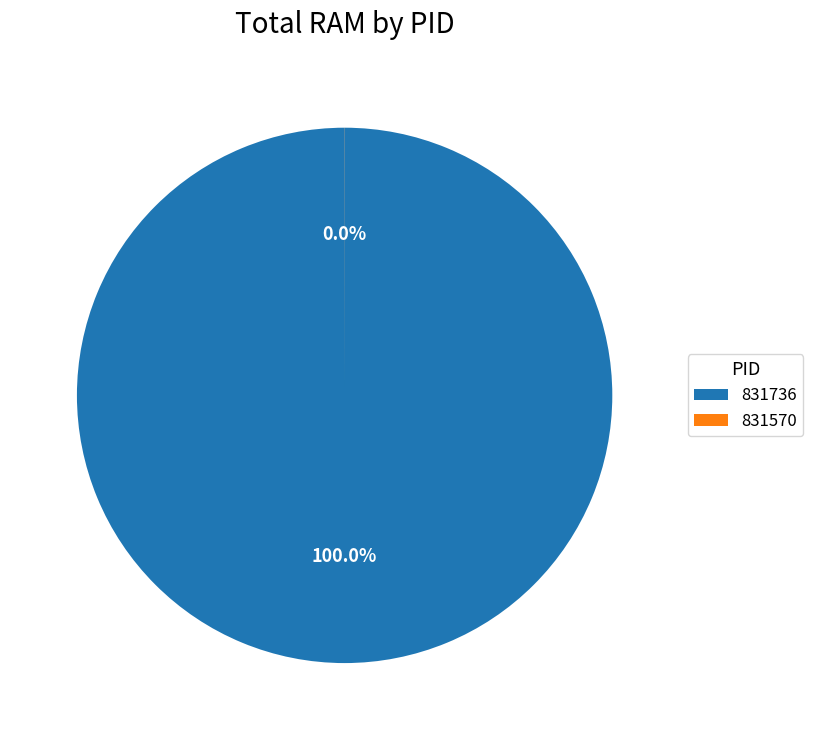

Which category has the smallest portion of the pie?

831570